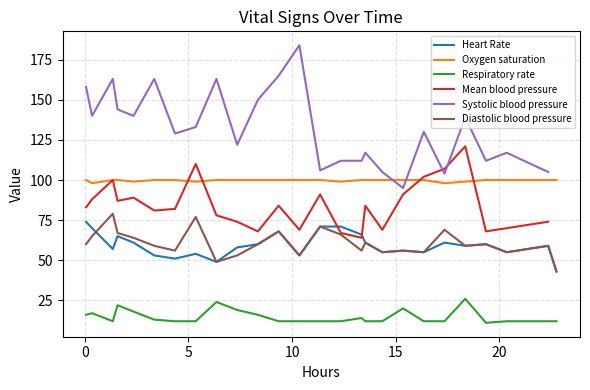

What is the highest value of the Diastolic blood pressure series?

79